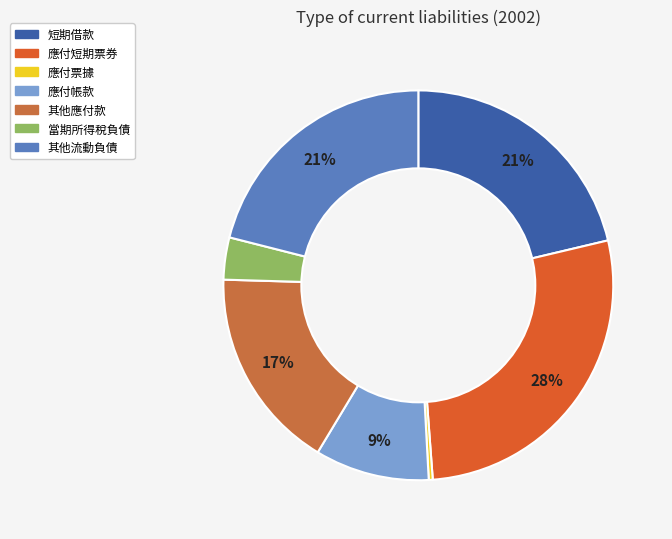

Between 應付短期票券 and 當期所得稅負債, which is larger?

應付短期票券